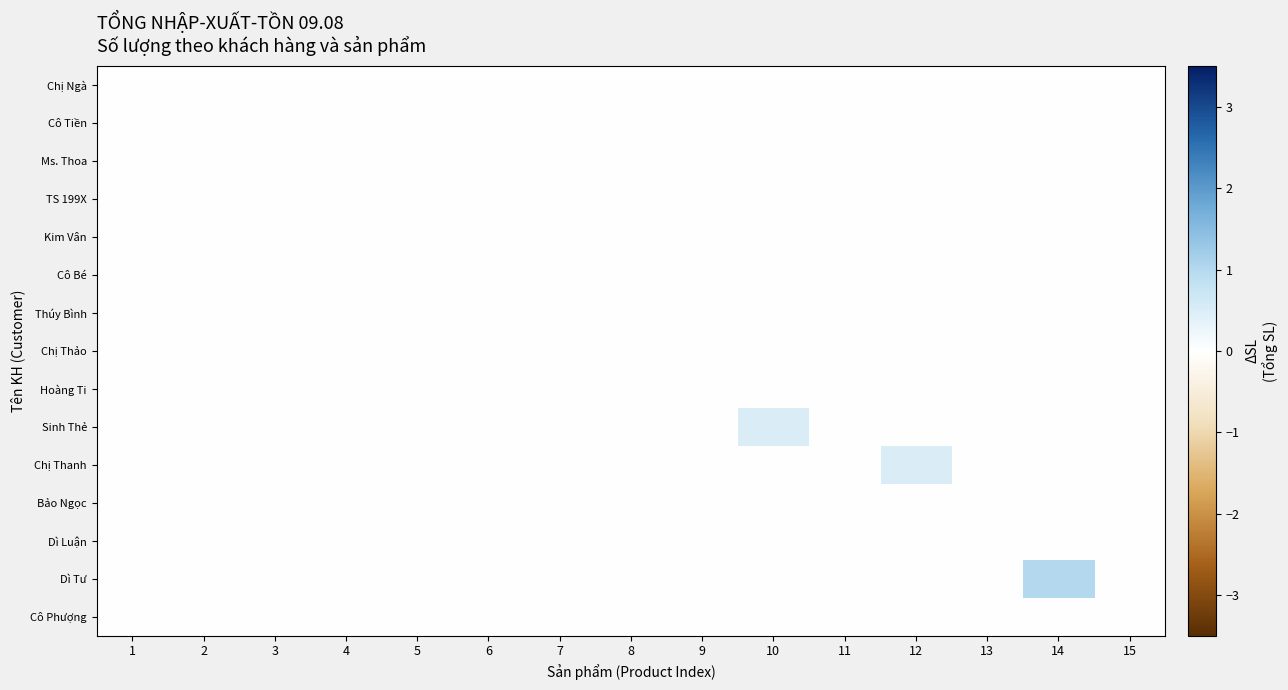

How many series are shown in this chart?

15